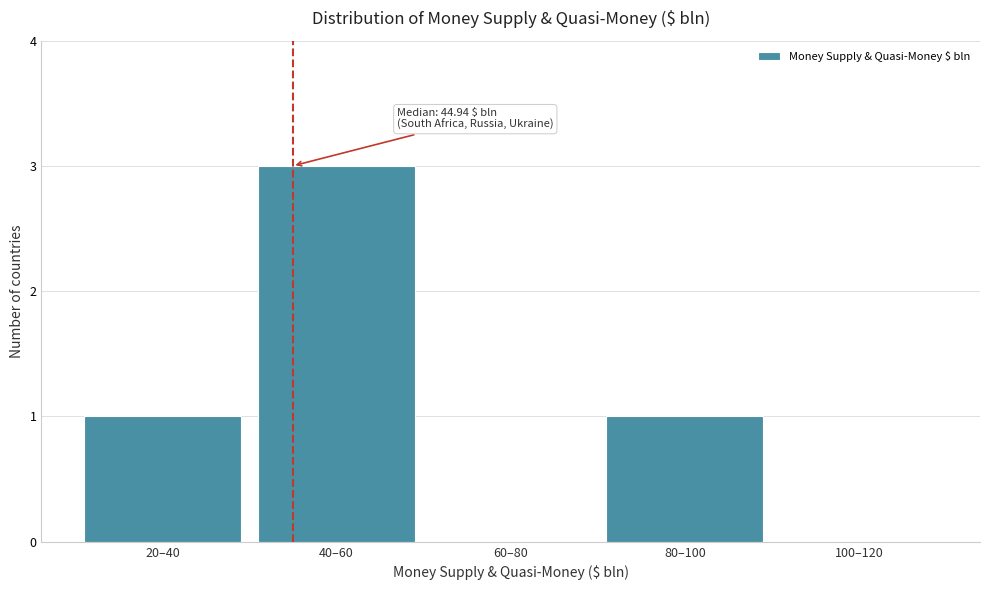

Reading right to left, what are all the values shown in this chart?

100–120=0	80–100=1	60–80=0	40–60=3	20–40=1